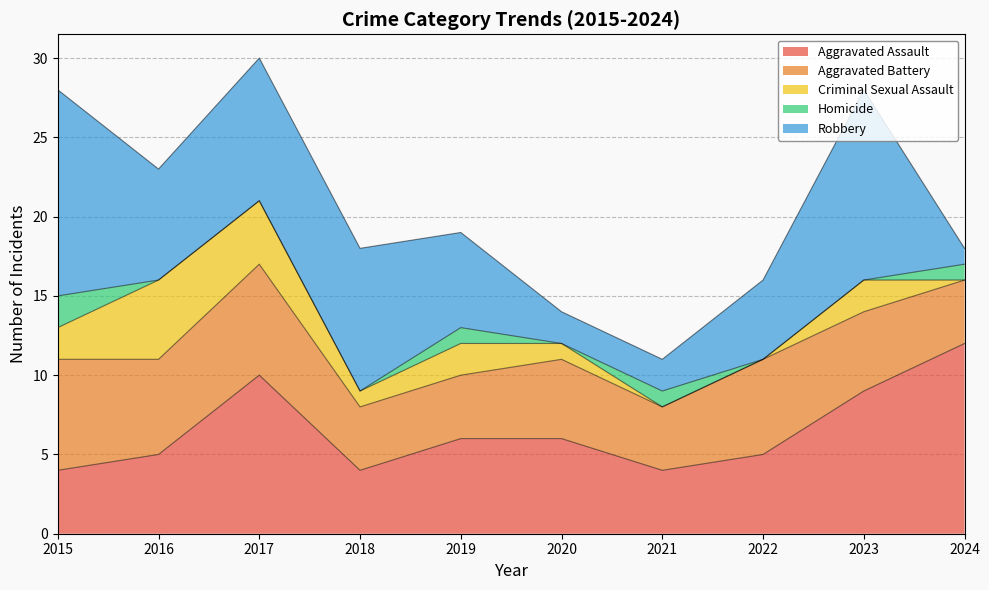

How many values in the Criminal Sexual Assault series are below 2?

5